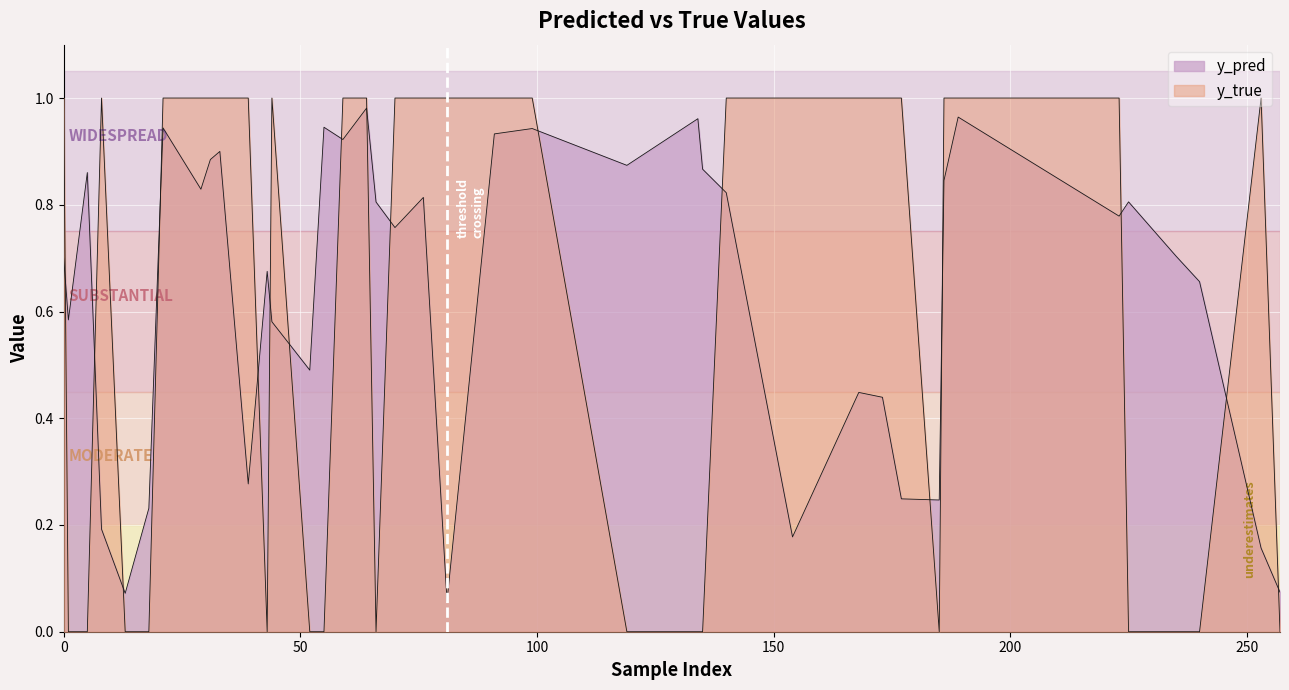

List the series in order of their peak value, lowest first.

y_pred, y_true